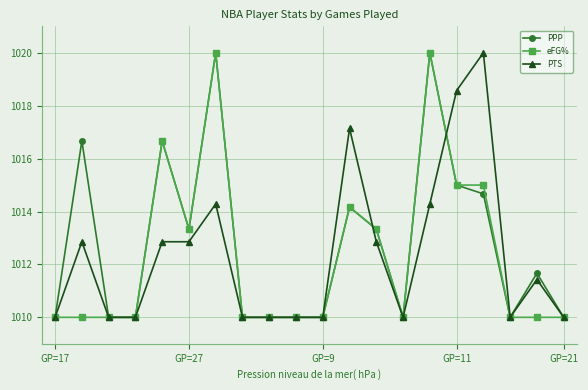

What is the maximum value shown in the chart?

1020.0